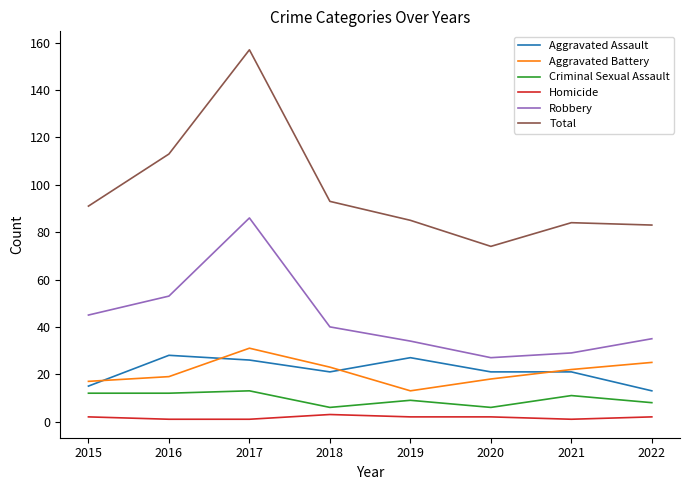

Does the chart have visible grid lines?

No